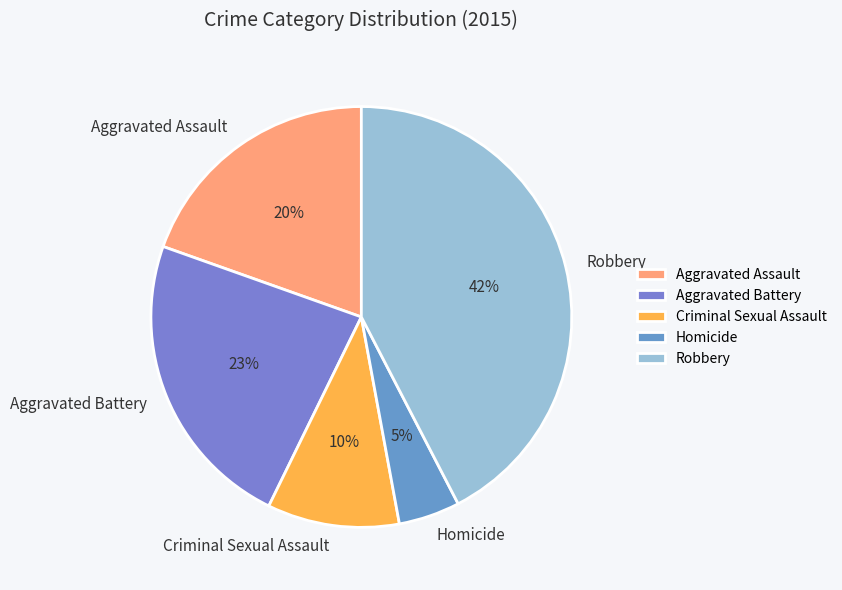

Combined, do Aggravated Battery and Criminal Sexual Assault account for over 50%?

No